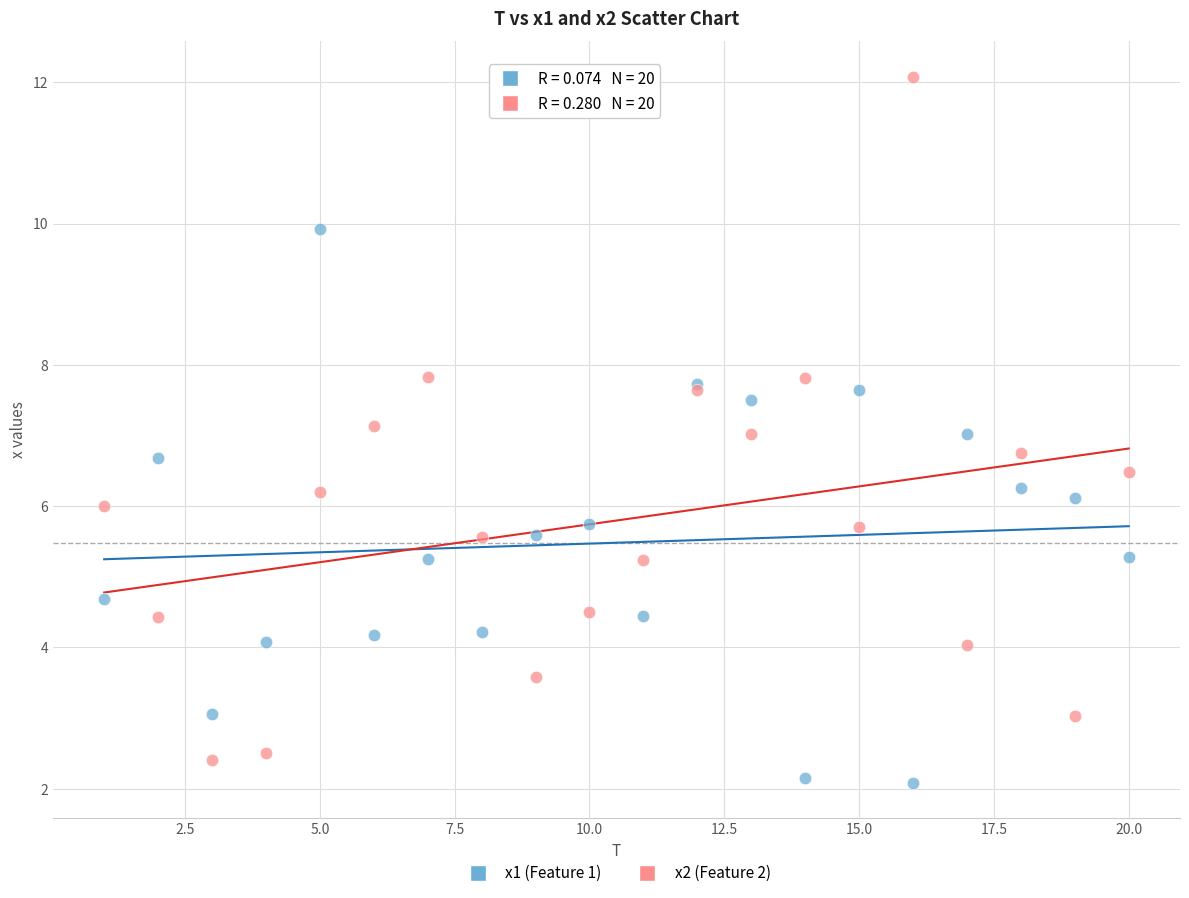

Which series has the largest Y range (max minus min)?

x2 (Feature 2)